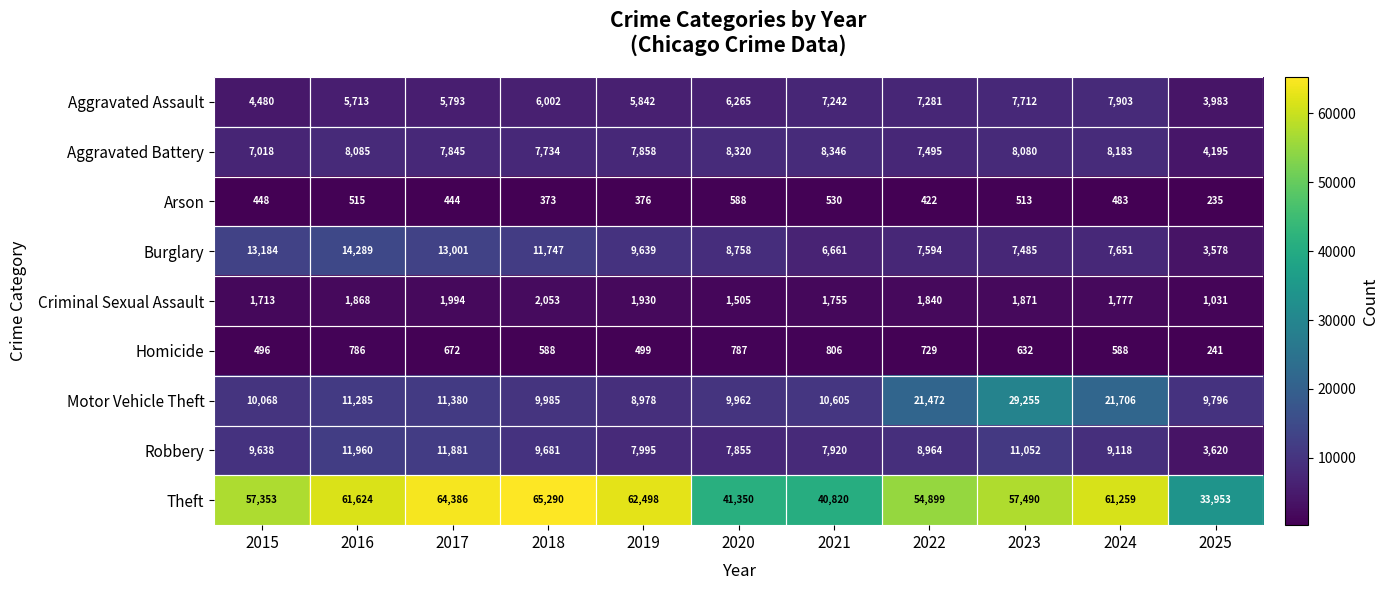

What value does the Arson series have at 2015, to the nearest 5?

450